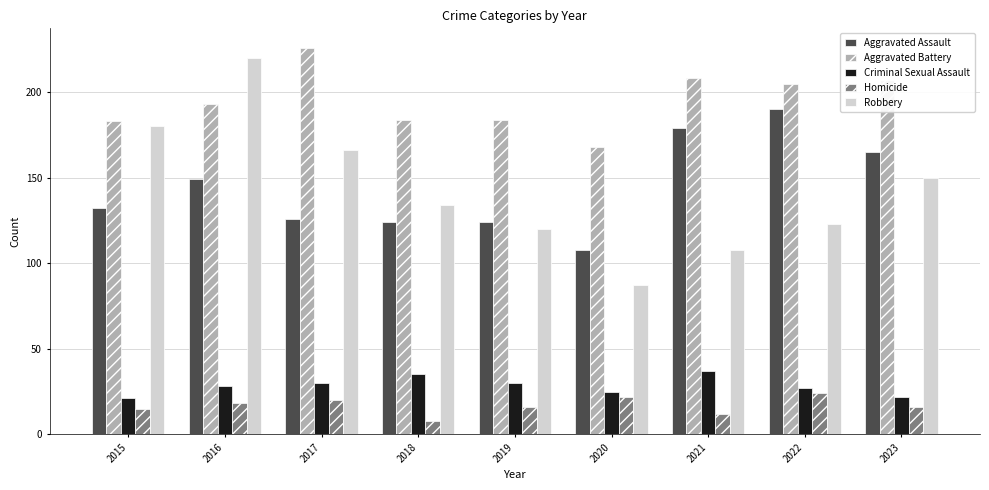

Reading left to right, extract all data points from this chart.

Aggravated Assault: 132	149	126	124	124	108	179	190	165
Aggravated Battery: 183	193	226	184	184	168	208	205	207
Criminal Sexual Assault: 21	28	30	35	30	25	37	27	22
Homicide: 15	18	20	8	16	22	12	24	16
Robbery: 180	220	166	134	120	87	108	123	150